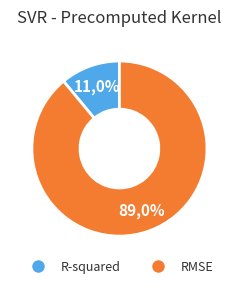

The R-squared slice represents 11% of the pie. True or false?

True